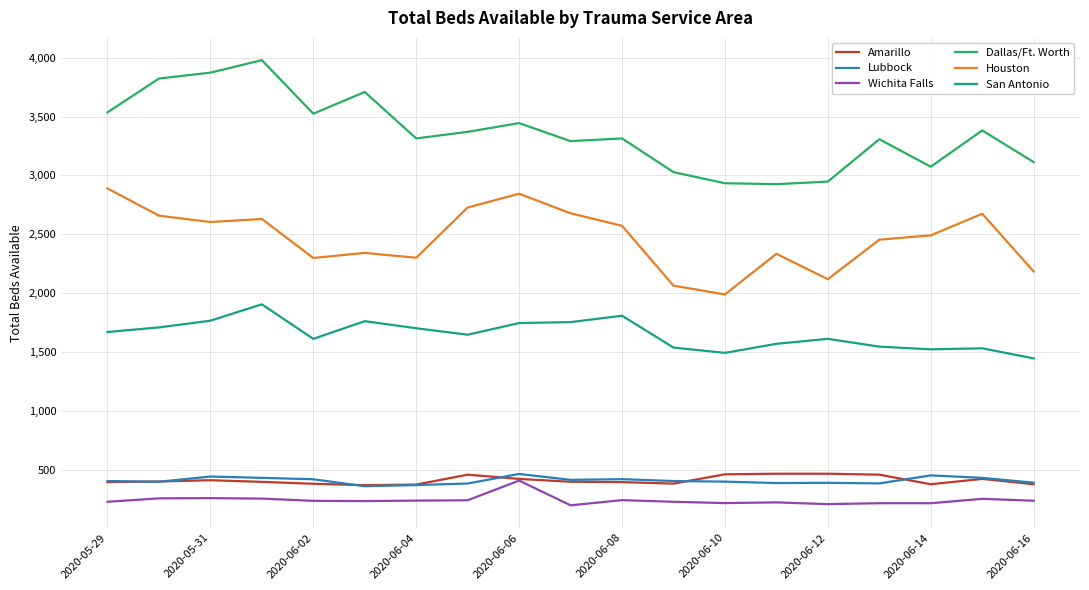

At how many categories does at least one series exceed 3761?

3